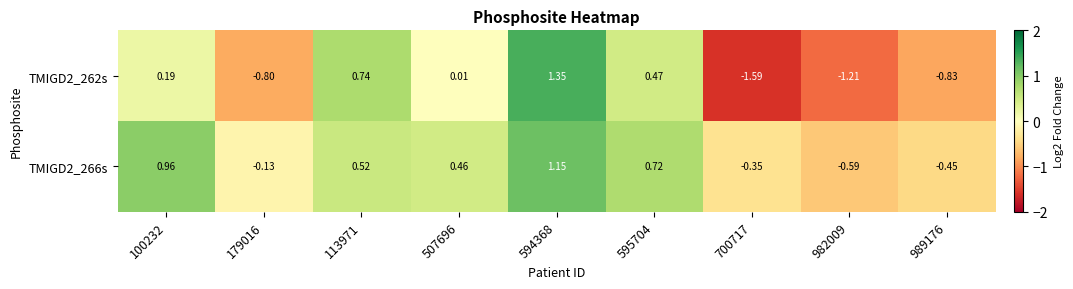

Count the number of data series in this chart.

2